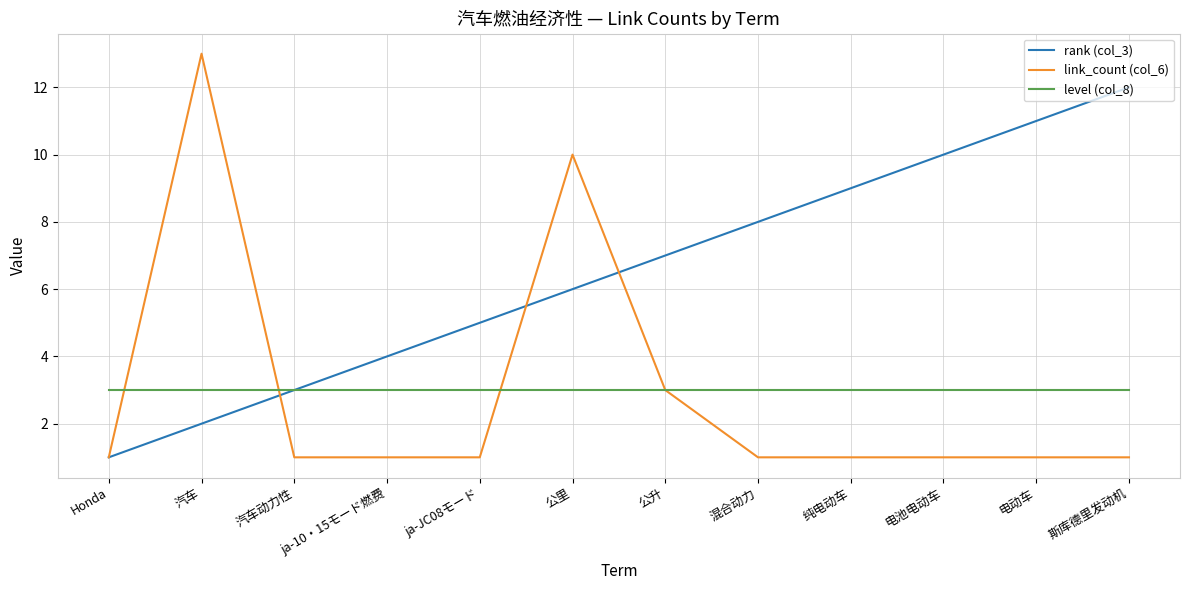

What is the smallest value displayed?

1